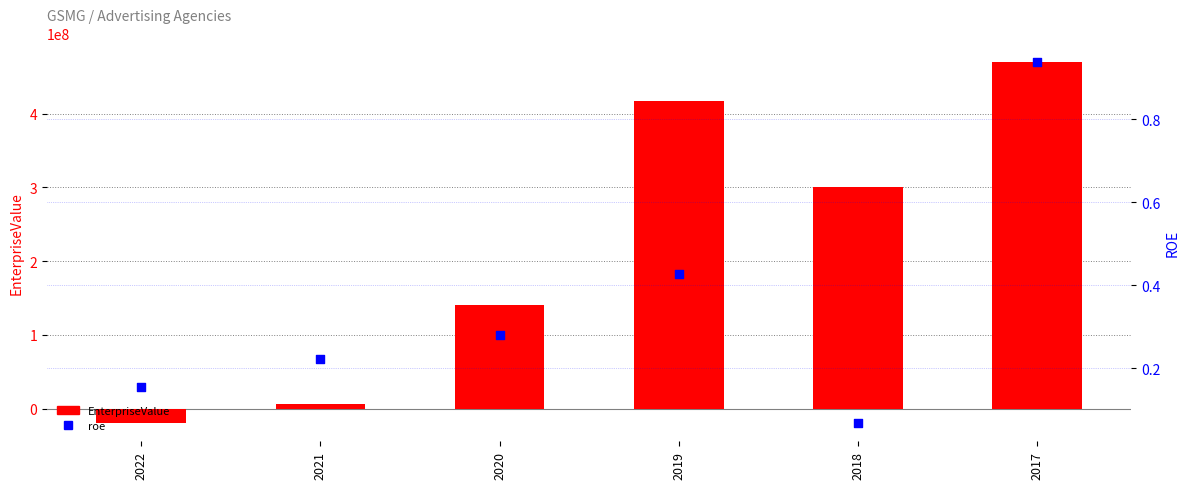

Which series reaches the maximum Y coordinate?

EnterpriseValue